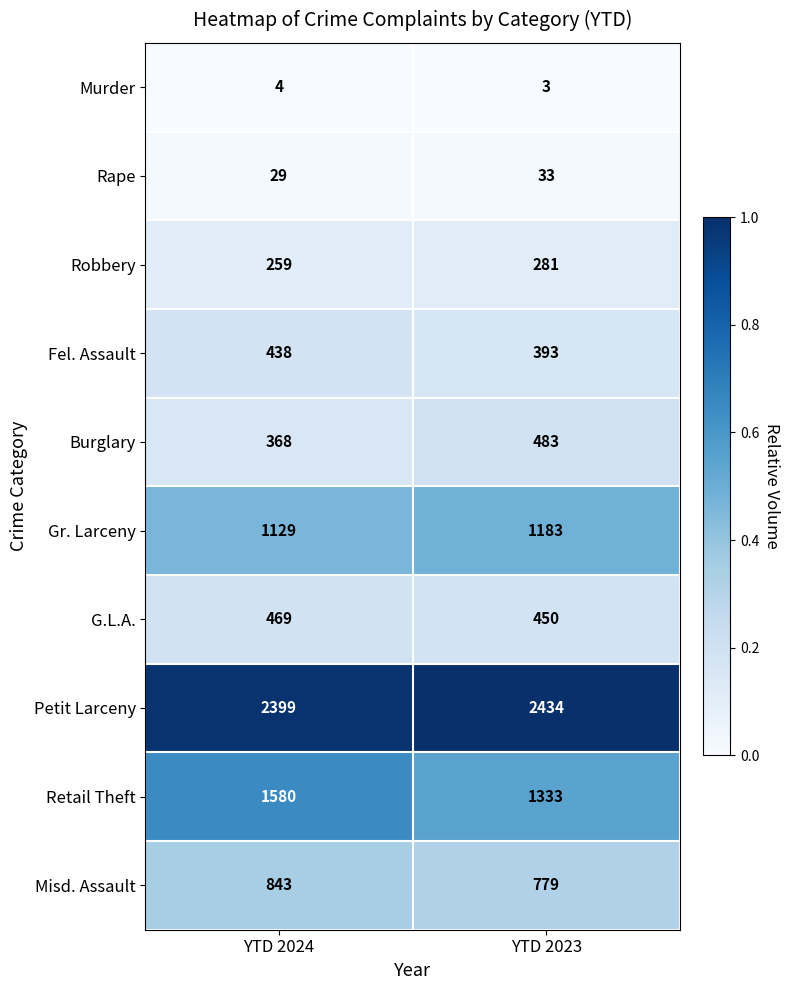

Rank the series by their maximum value, from lowest to highest.

Murder, Rape, Robbery, Fel. Assault, G.L.A., Burglary, Misd. Assault, Gr. Larceny, Retail Theft, Petit Larceny